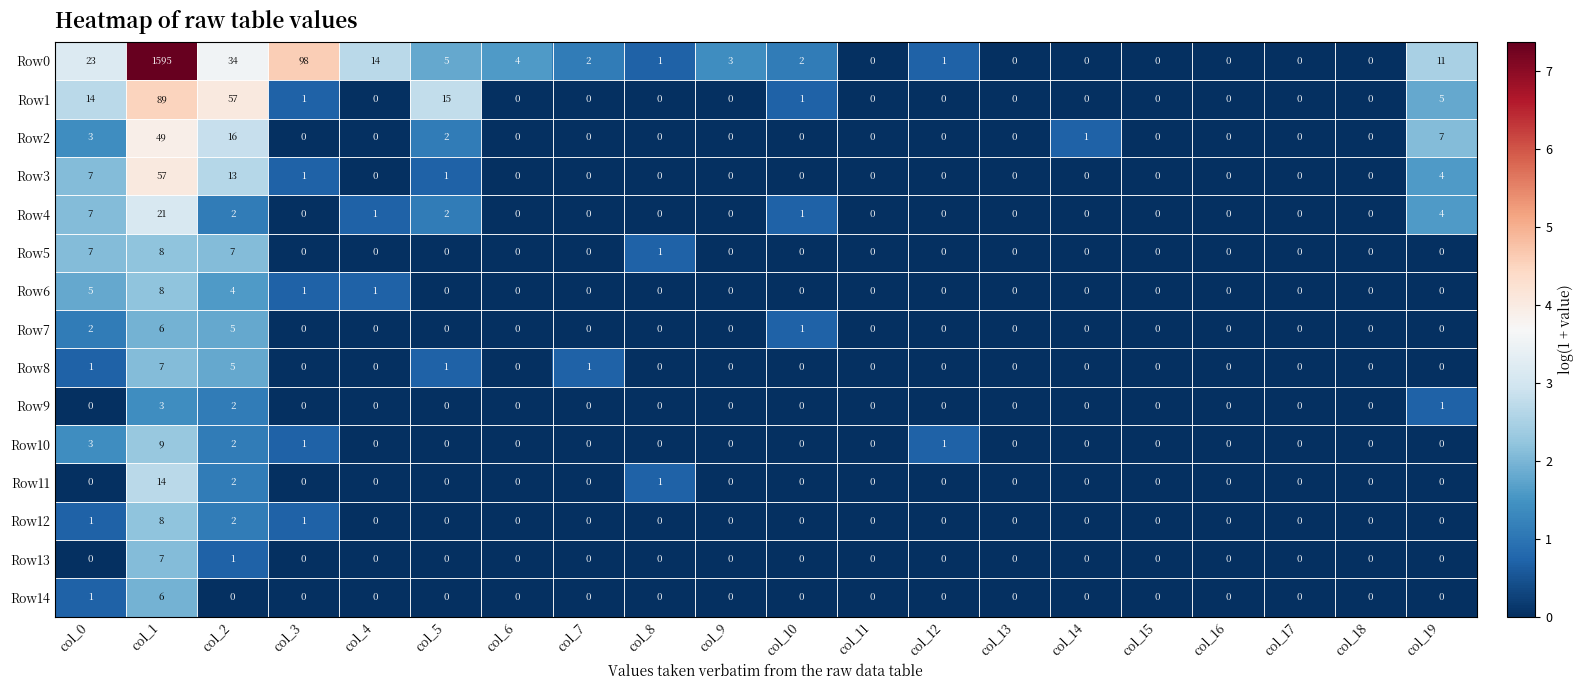

What is the total value across all series at col_6?

4